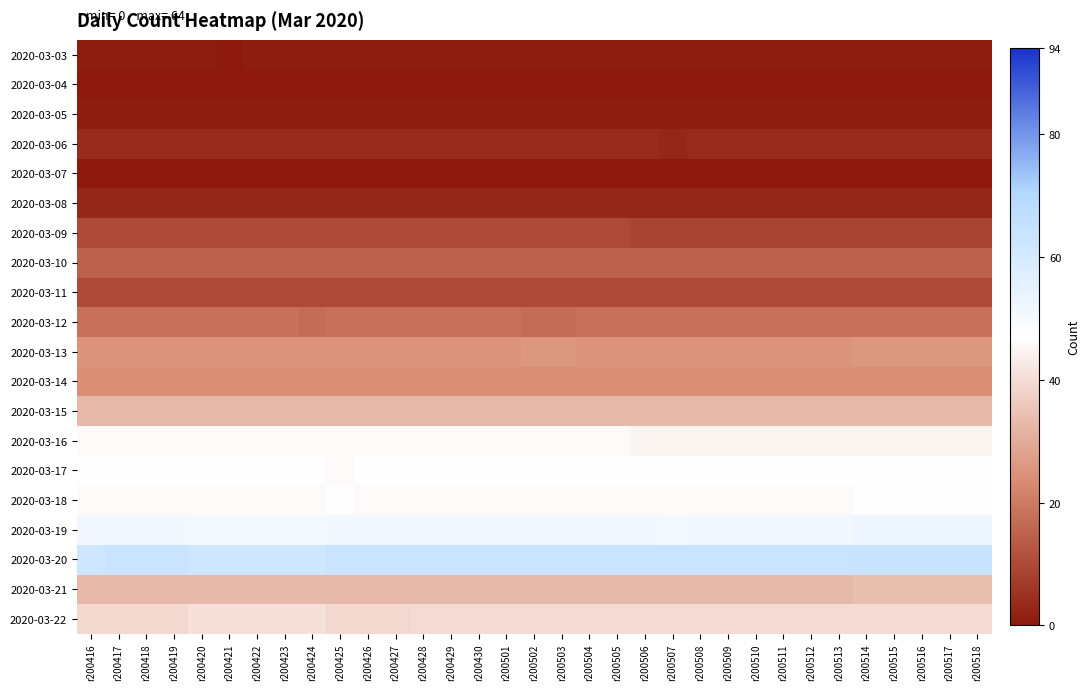

Rank the series at r200501 from lowest to highest value.

2020-03-04, 2020-03-07, 2020-03-03, 2020-03-05, 2020-03-08, 2020-03-06, 2020-03-09, 2020-03-11, 2020-03-10, 2020-03-12, 2020-03-14, 2020-03-13, 2020-03-15, 2020-03-21, 2020-03-22, 2020-03-16, 2020-03-18, 2020-03-17, 2020-03-19, 2020-03-20